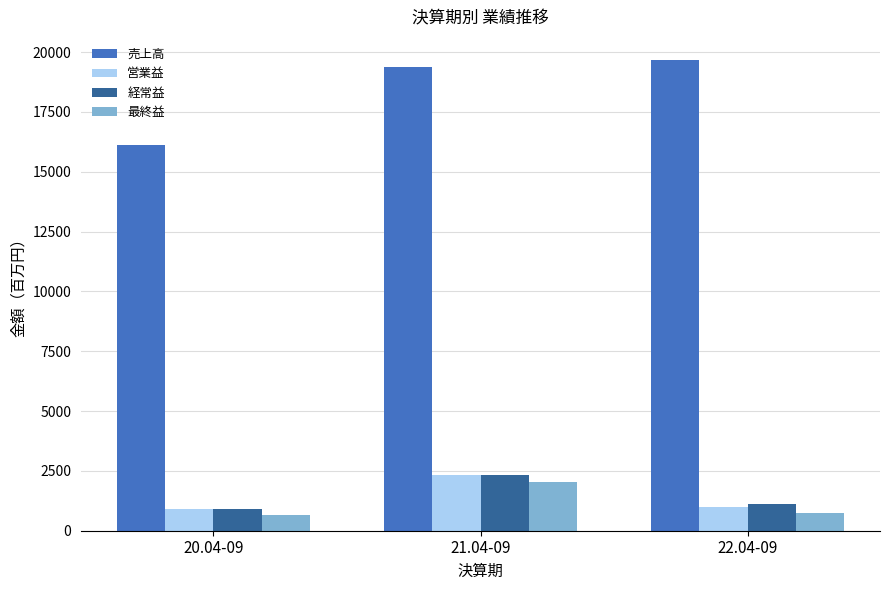

Which series has the widest spread of values?

売上高